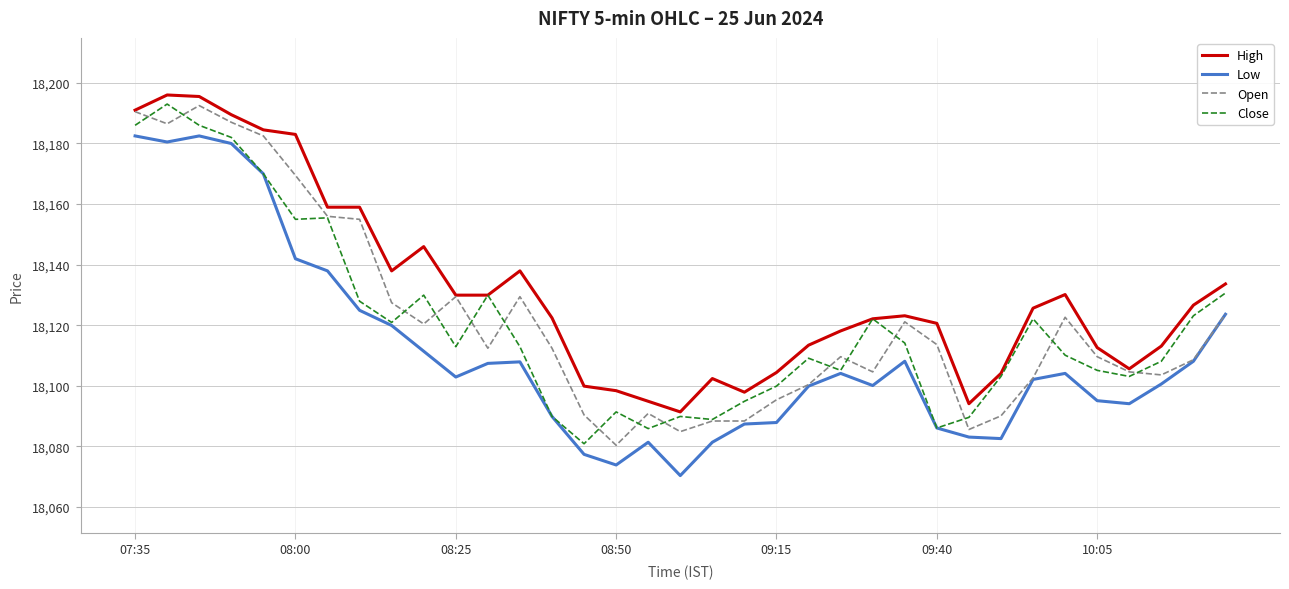

Does the chart have visible grid lines?

Yes